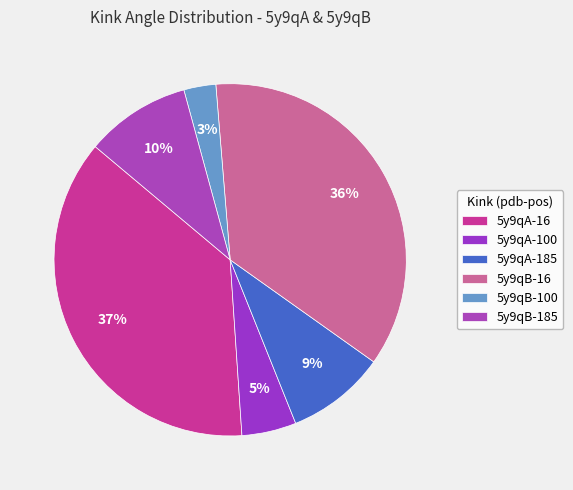

Rank the categories by value from highest to lowest.

5y9qA-16, 5y9qB-16, 5y9qB-185, 5y9qA-185, 5y9qA-100, 5y9qB-100